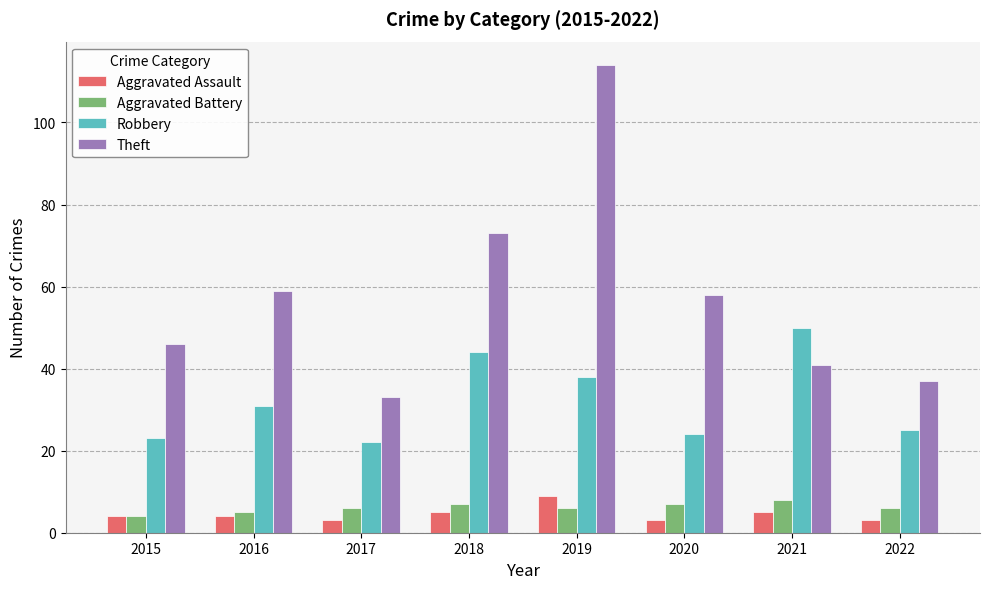

How many values in the Robbery series are below 31?

4